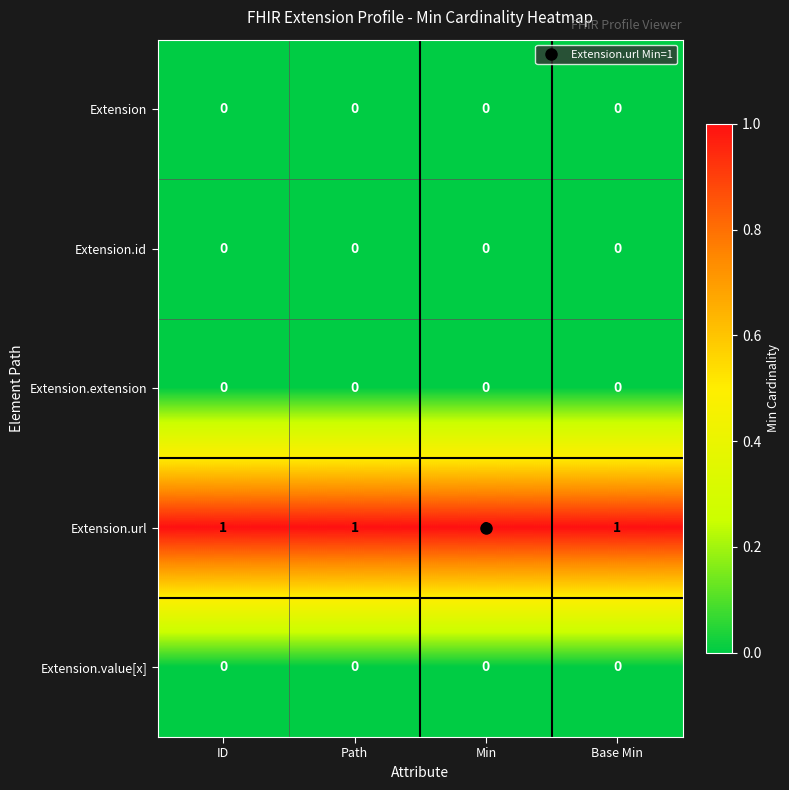

How many distinct data groups are displayed?

5